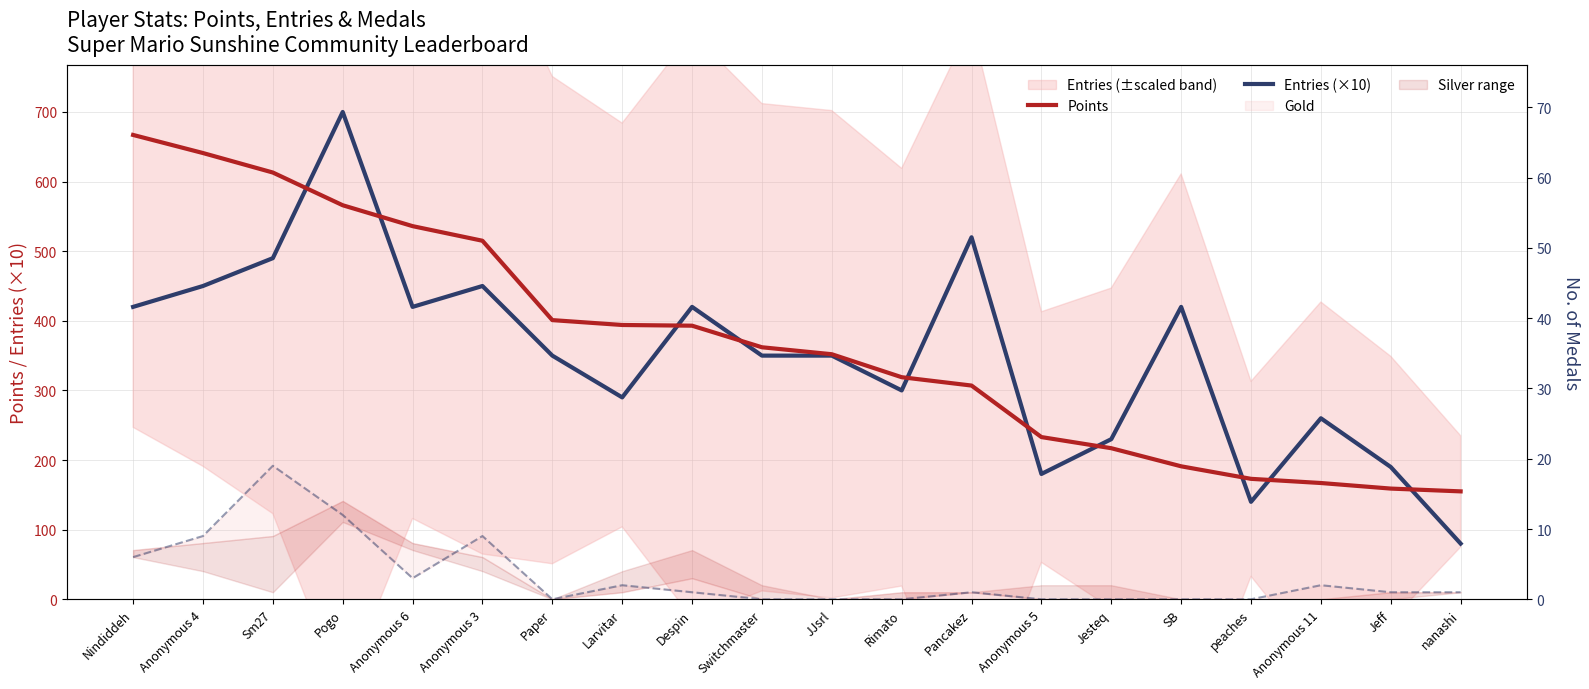

Reading left to right, extract all data points from this chart.

Points: 667	641	613	566	536	515	401	394	393	362	352	319	307	233	217	191	173	167	159	155
Entries (×10): 420	450	490	700	420	450	350	290	420	350	350	300	520	180	230	420	140	260	190	80